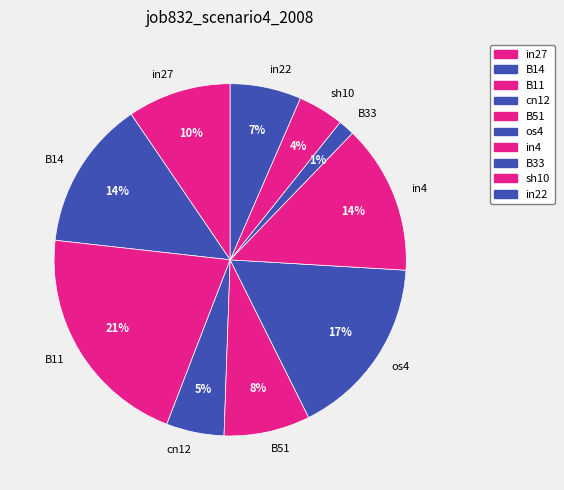

To the nearest percent, what is the difference between the B11 and sh10 slice percentages?

17%